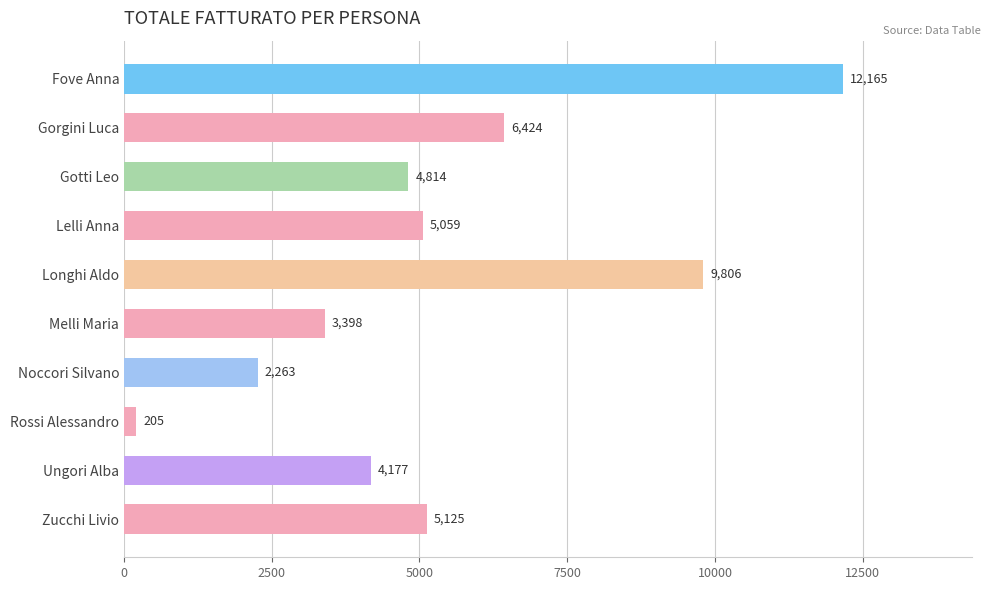

What is the average value?

5343.6